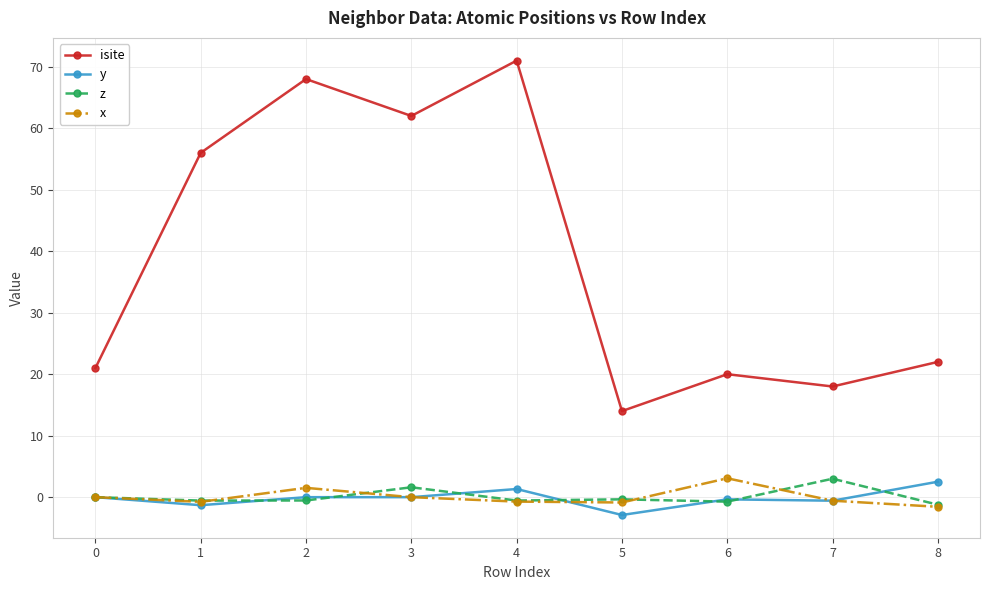

Count the number of data series in this chart.

4